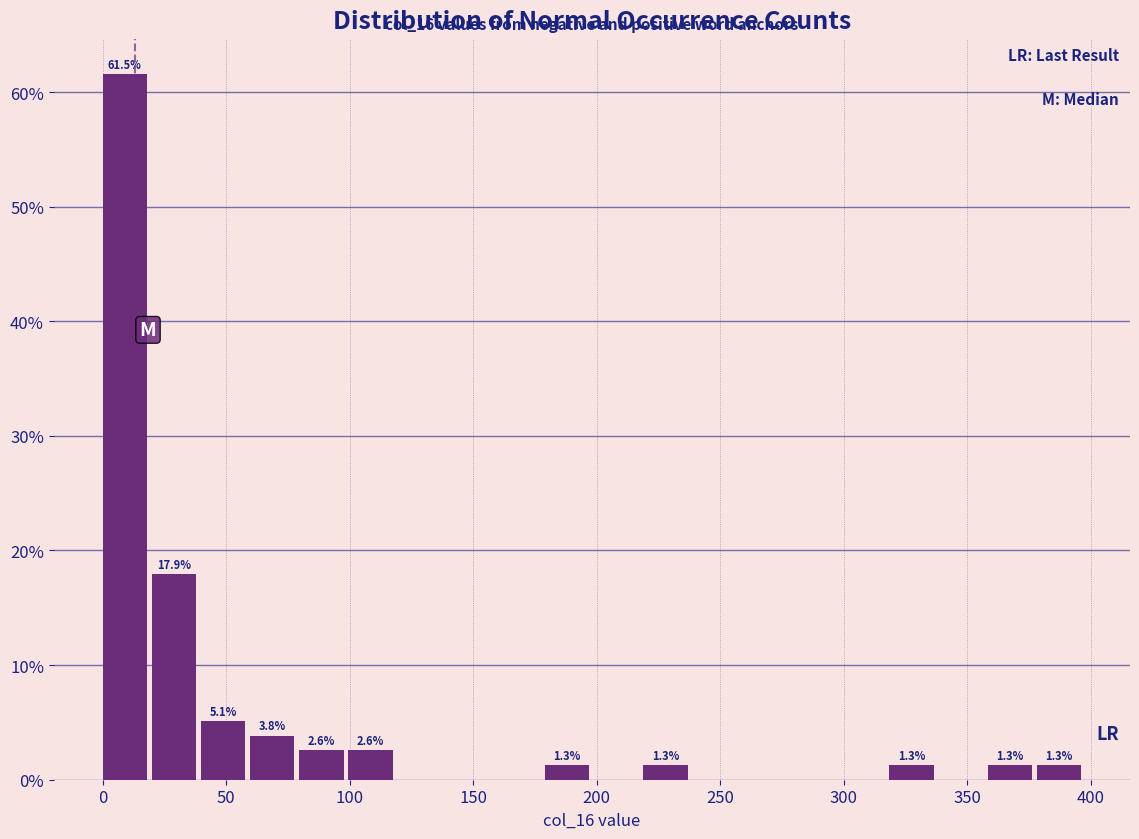

Around what value on the x-axis is the tallest bar? Give the approximate position of its centre, as read against the axis.

10